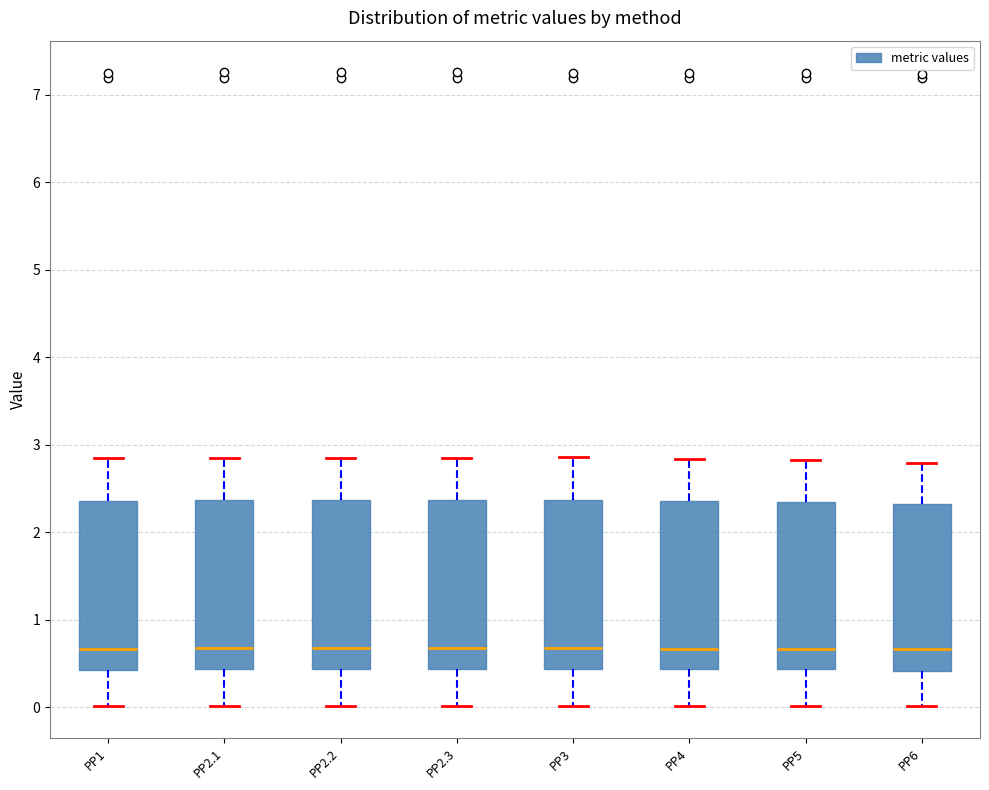

Where does the upper whisker of the box for PP6 end on the y-axis? The values are not printed on the chart, so give them approximately, as read against the axis.

2.8